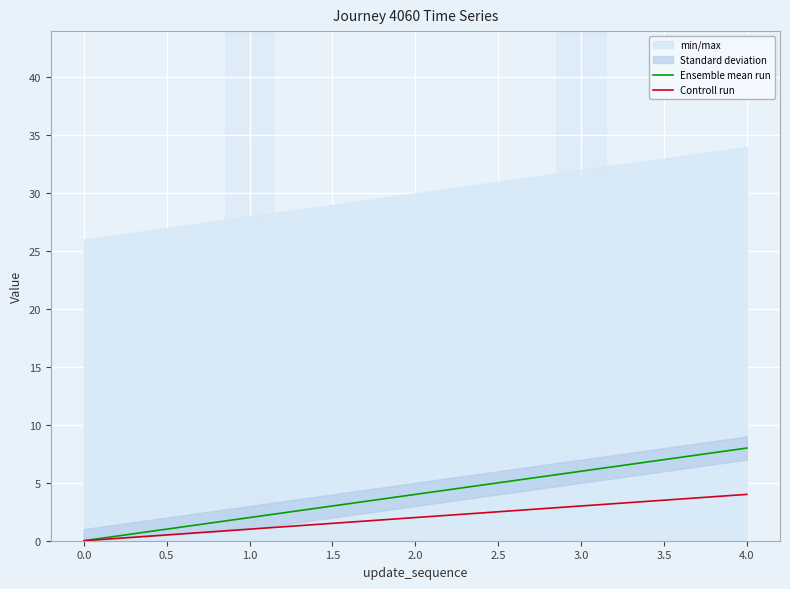

List the series in order of their peak value, lowest first.

Controll run, Ensemble mean run